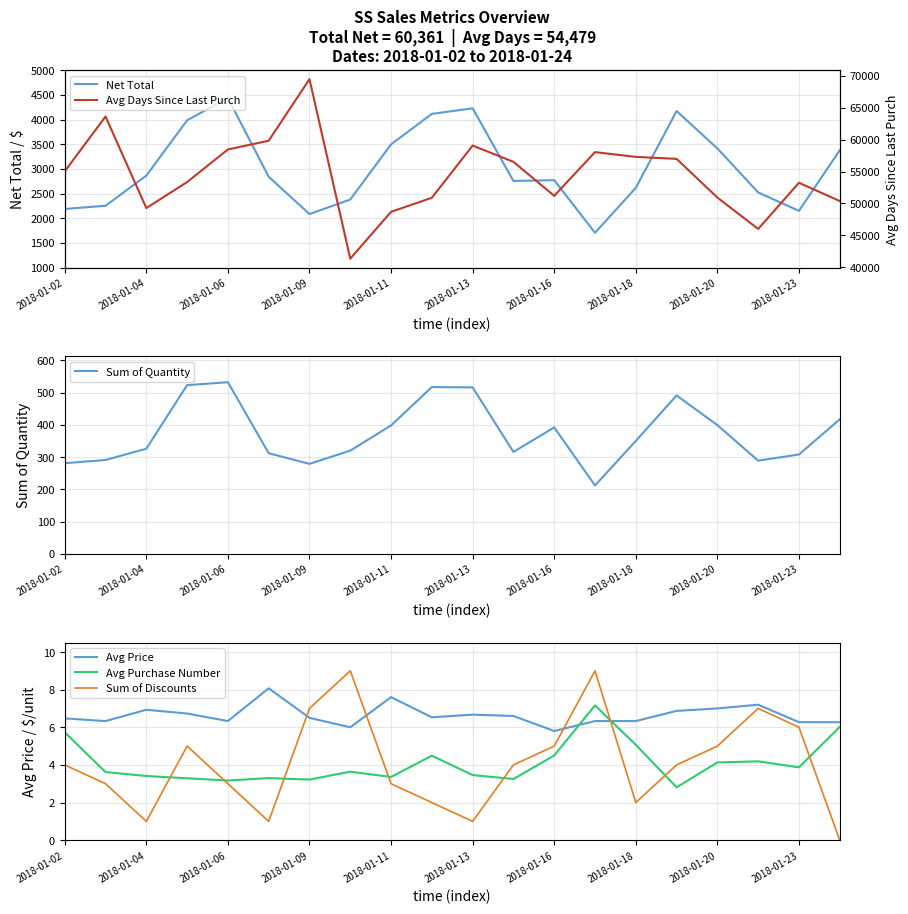

True or false: Avg Purchase Number has a value of 5.1 at 2018-01-18.

True